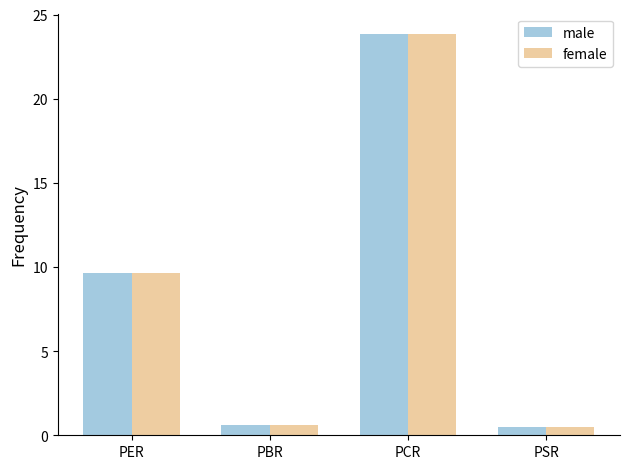

What are all the series names shown in the legend?

male, female